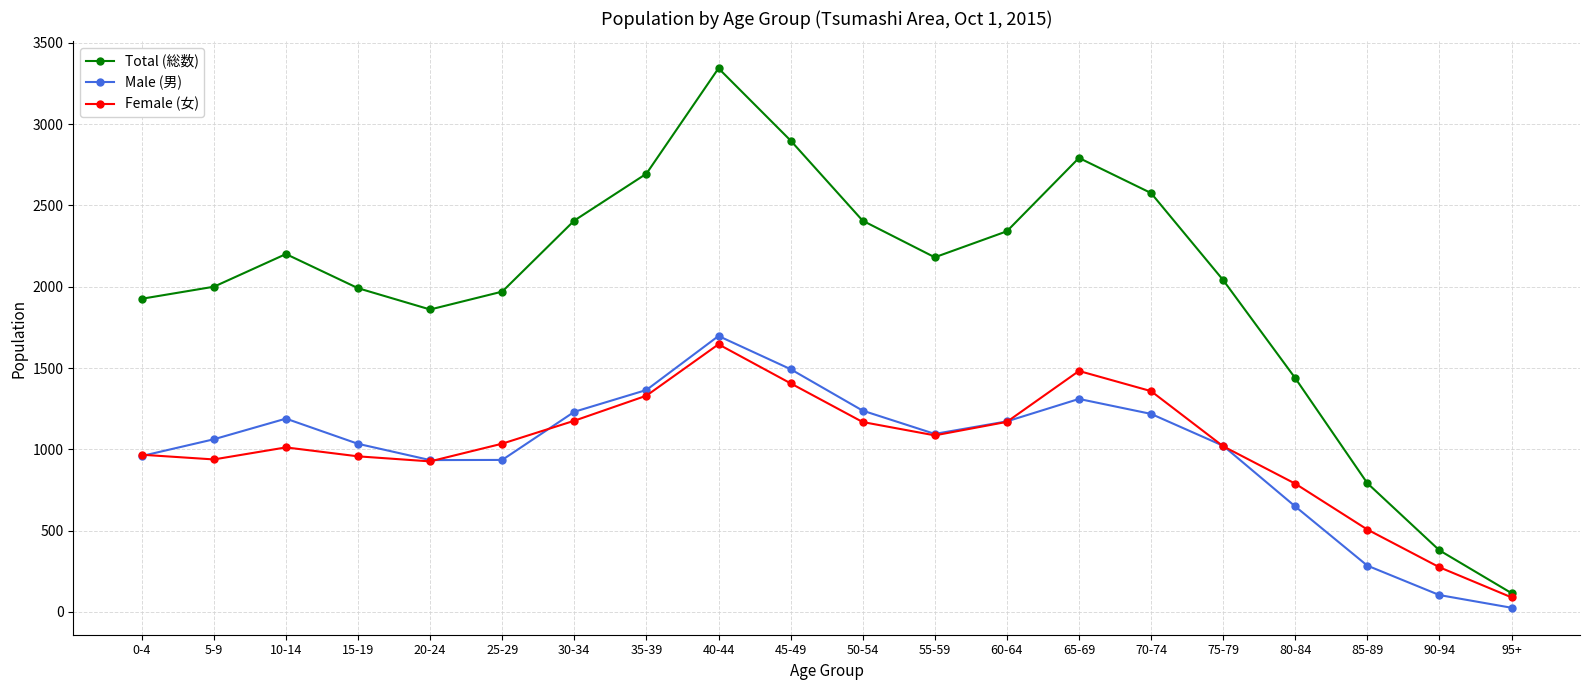

True or false: Male (男) has more than 1 points higher than both neighbors.

True